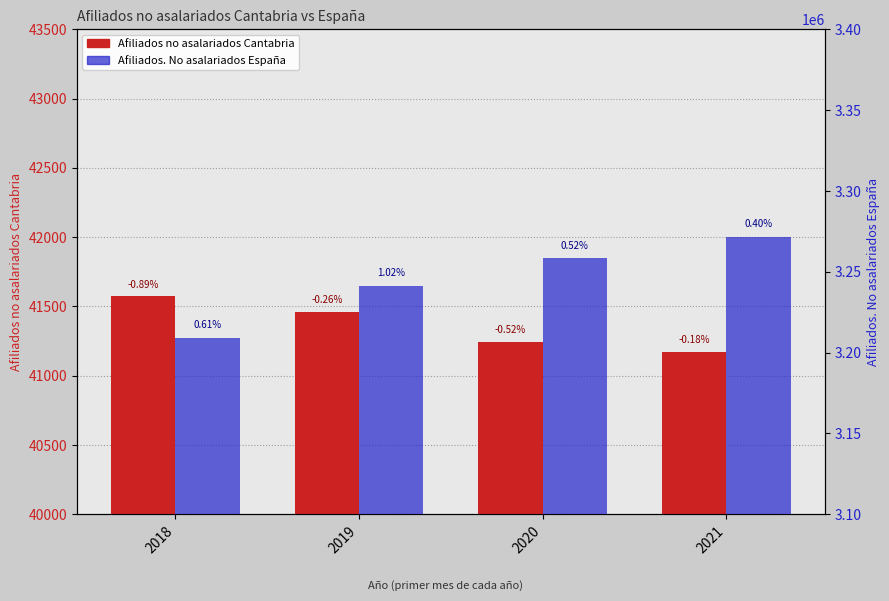

What is the difference between the maximum and minimum values in the Afiliados no asalariados Cantabria series?

399